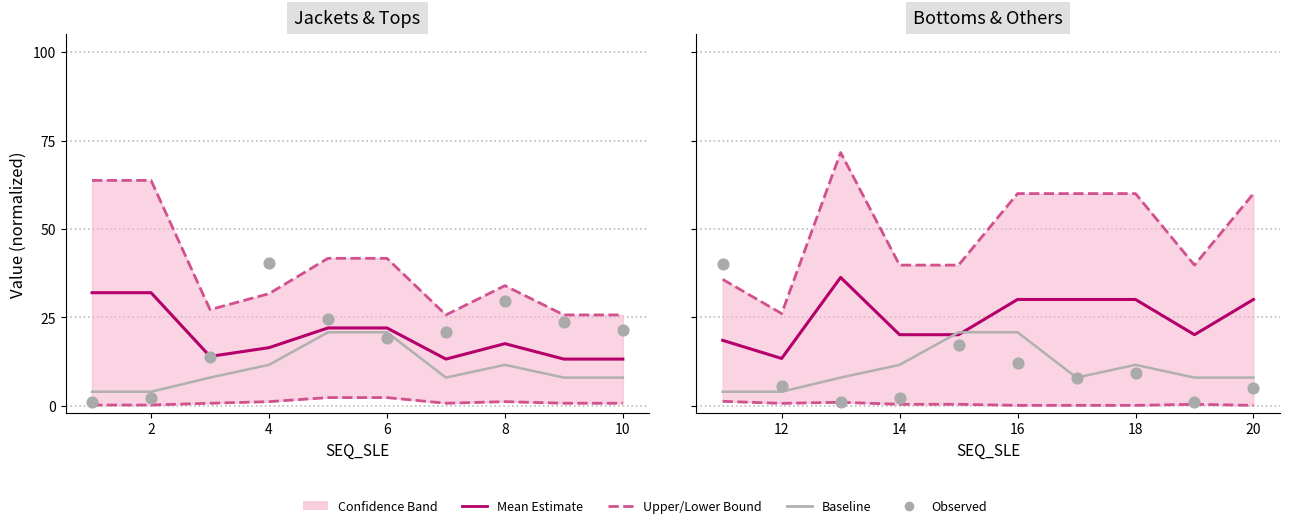

Which series has the largest total across all categories?

Upper Bound